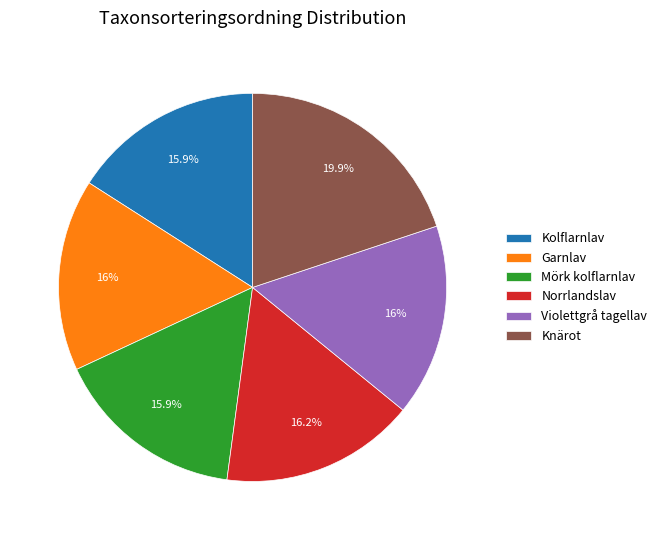

Is it true that Knärot is 20% of the pie?

True